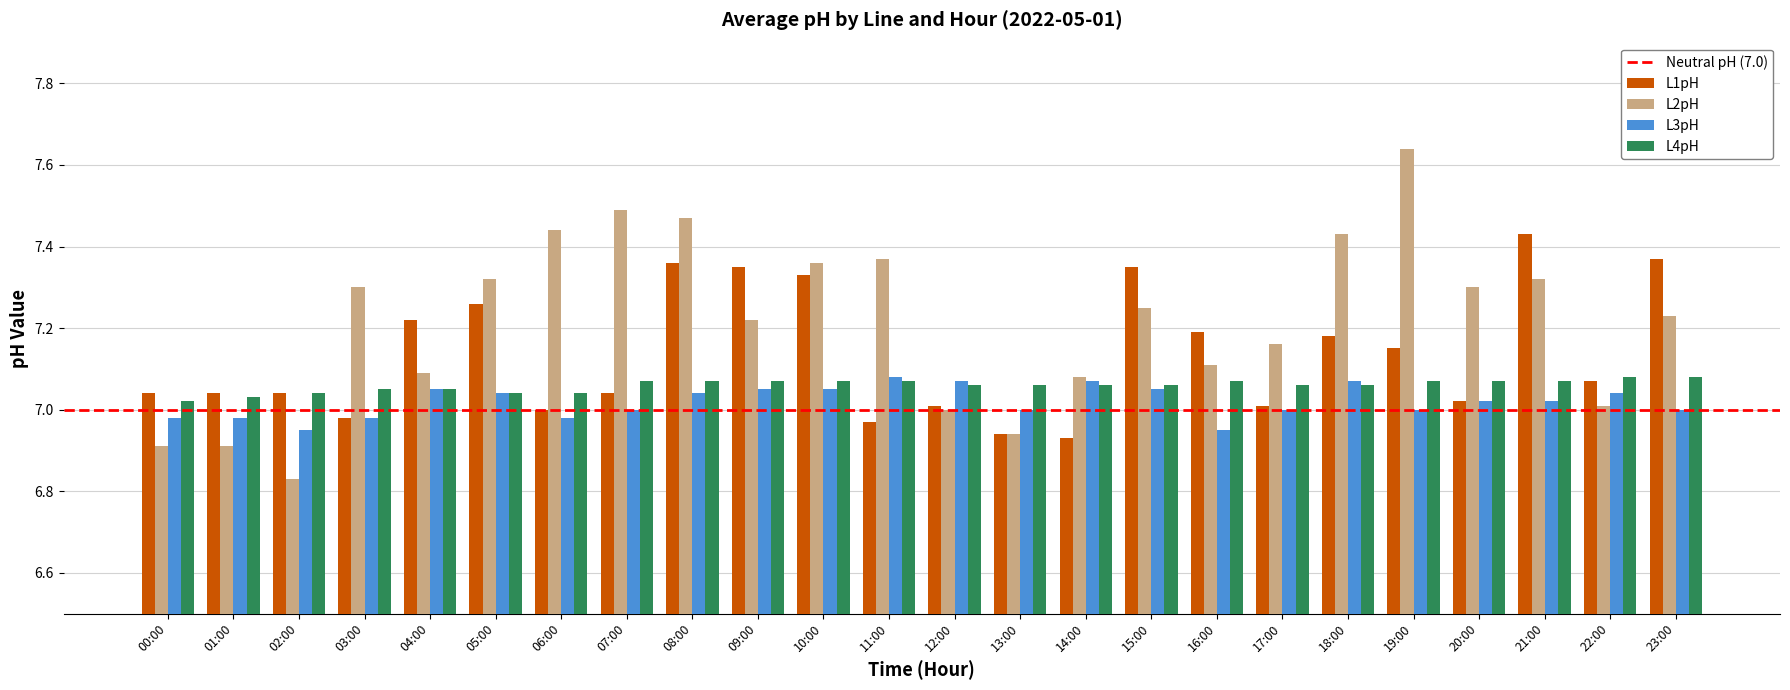

How many L3pH values are between 7 and 8?

18